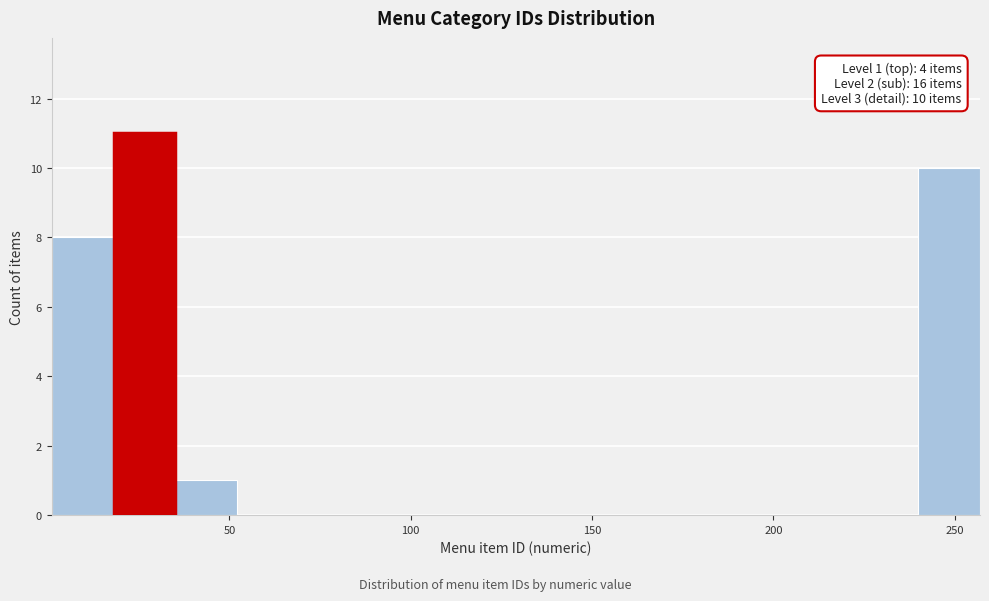

Read against the x-axis, roughly where is the centre of the tallest bar?

25